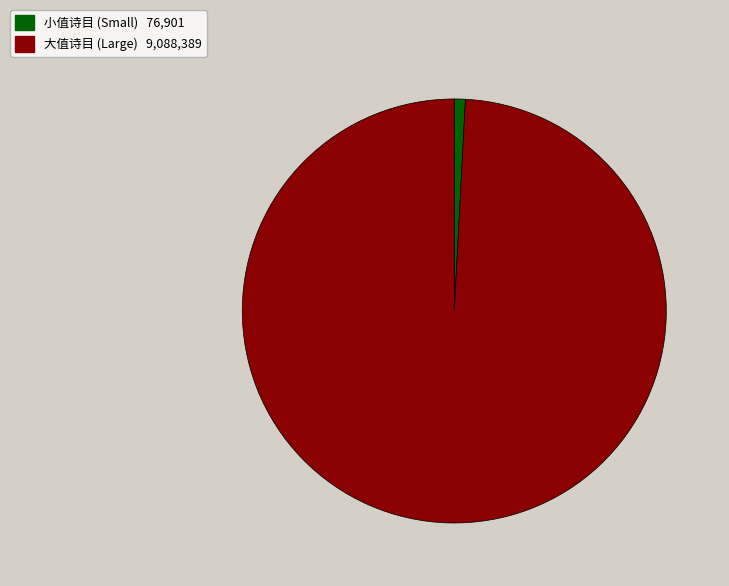

Is there a majority slice in this chart?

Yes